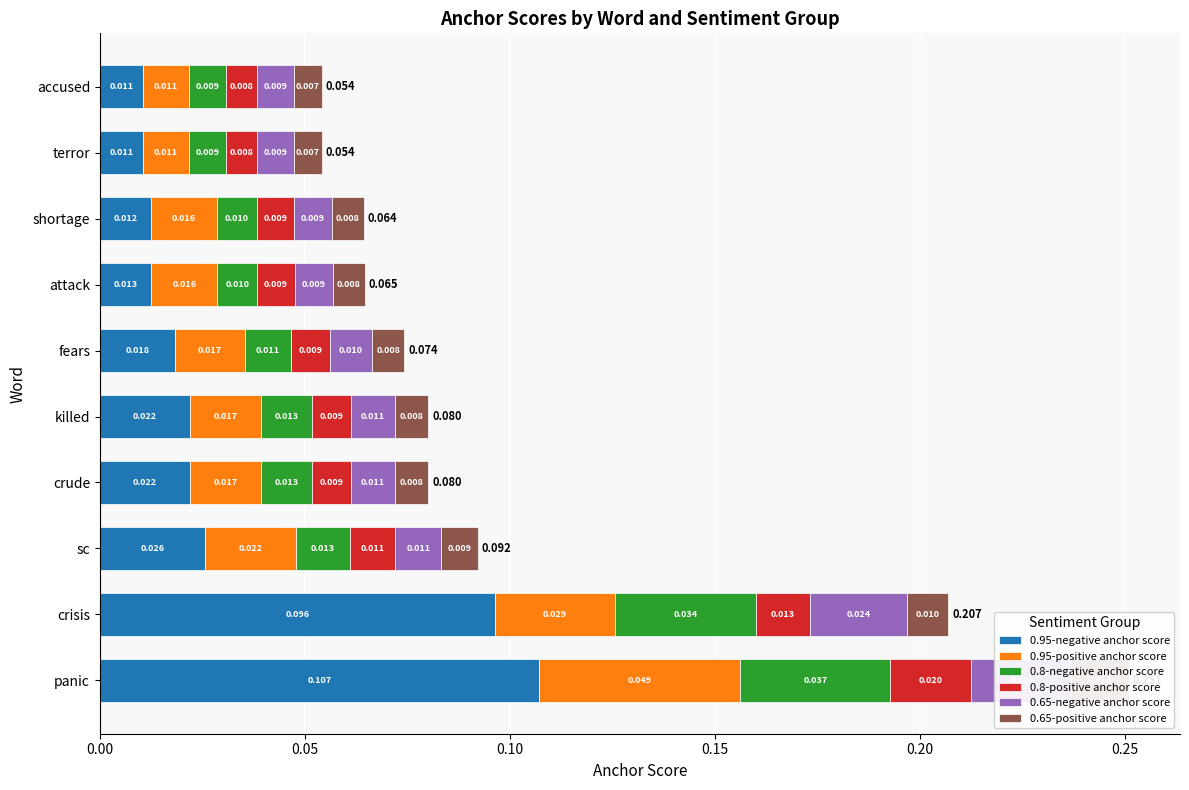

What is the sum of all 0.65-negative anchor score values?

0.1